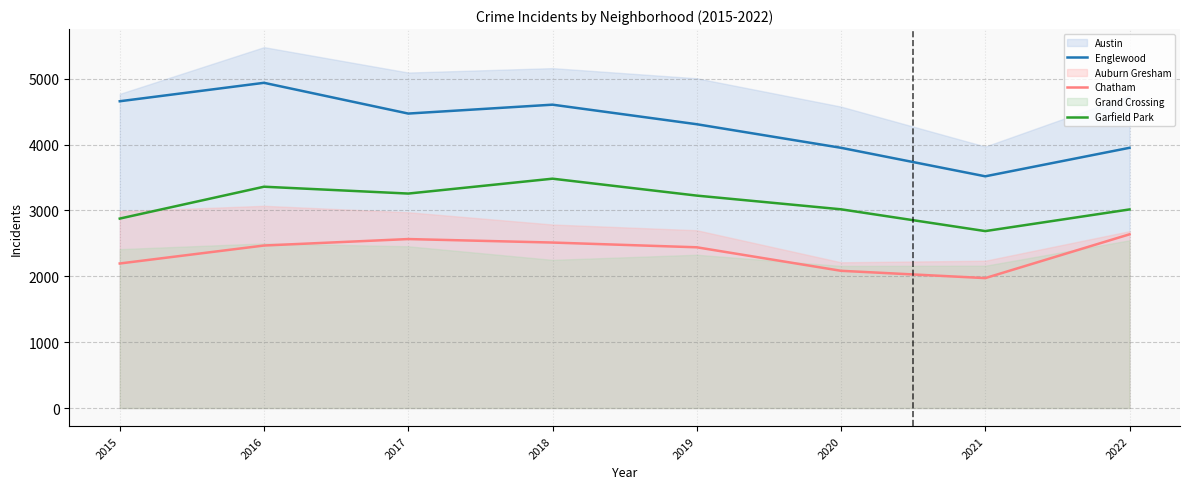

Reading right to left, transcribe all the data shown in this chart.

Englewood: 2022=3952	2021=3519	2020=3952	2019=4310	2018=4607	2017=4472	2016=4939	2015=4659
Chatham: 2022=2638	2021=1973	2020=2084	2019=2441	2018=2513	2017=2566	2016=2468	2015=2195
Garfield Park: 2022=3016	2021=2687	2020=3018	2019=3226	2018=3483	2017=3257	2016=3361	2015=2877